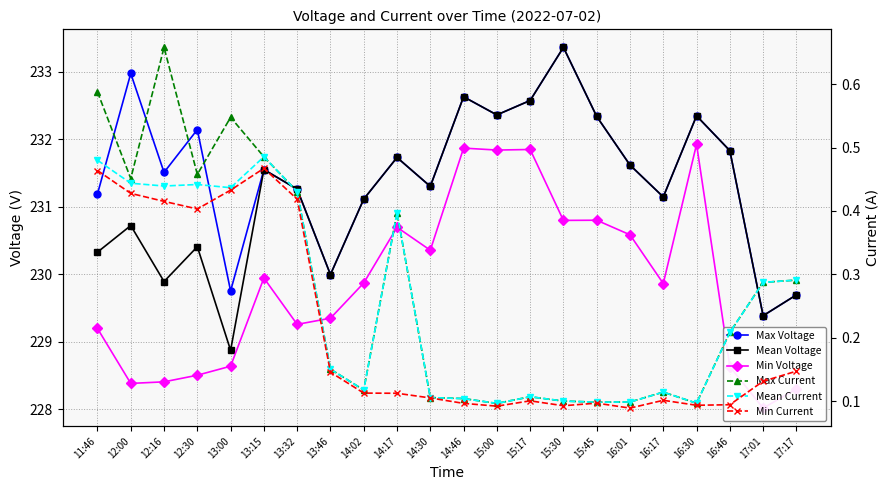

Is the value of Max Voltage at 13:15 greater than the value of Max Current at 12:00?

Yes